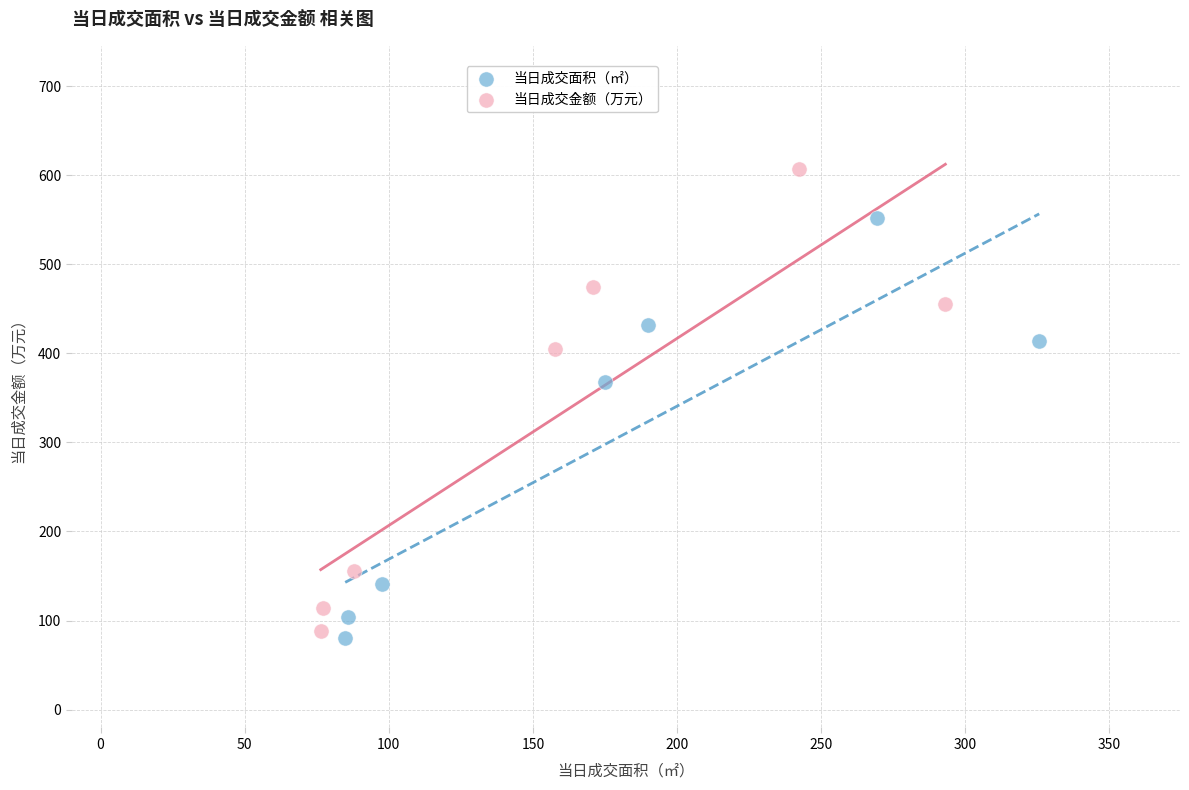

Which series reaches the maximum Y coordinate?

当日成交金额（万元）